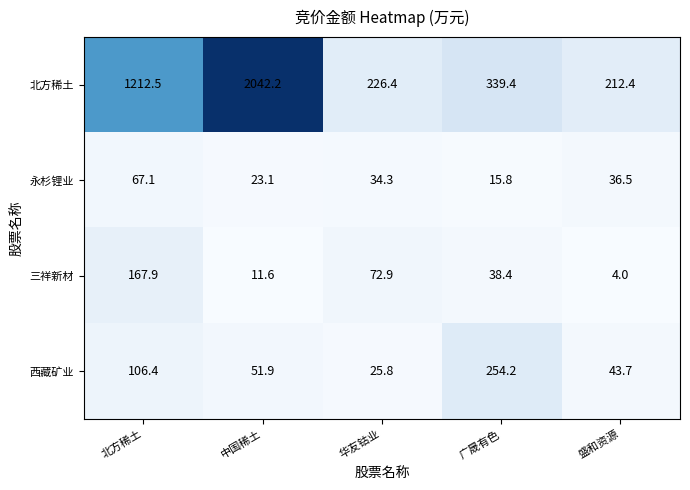

How many categories are shown in the chart?

5